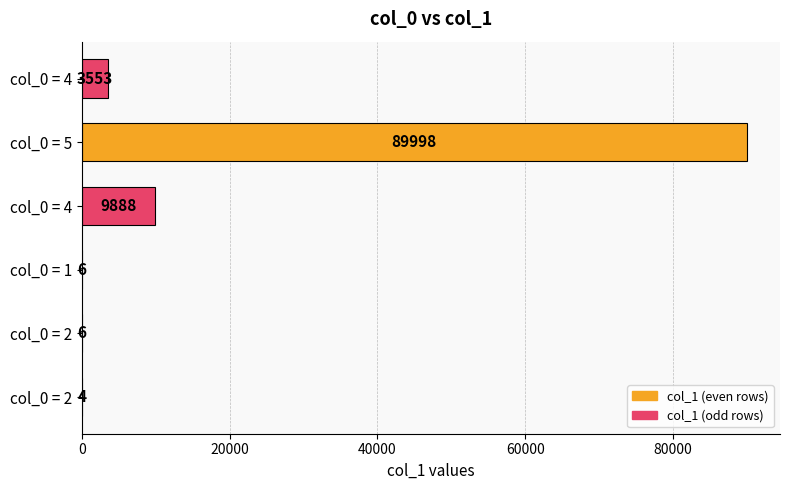

What is the difference between the second highest and minimum values?

9884